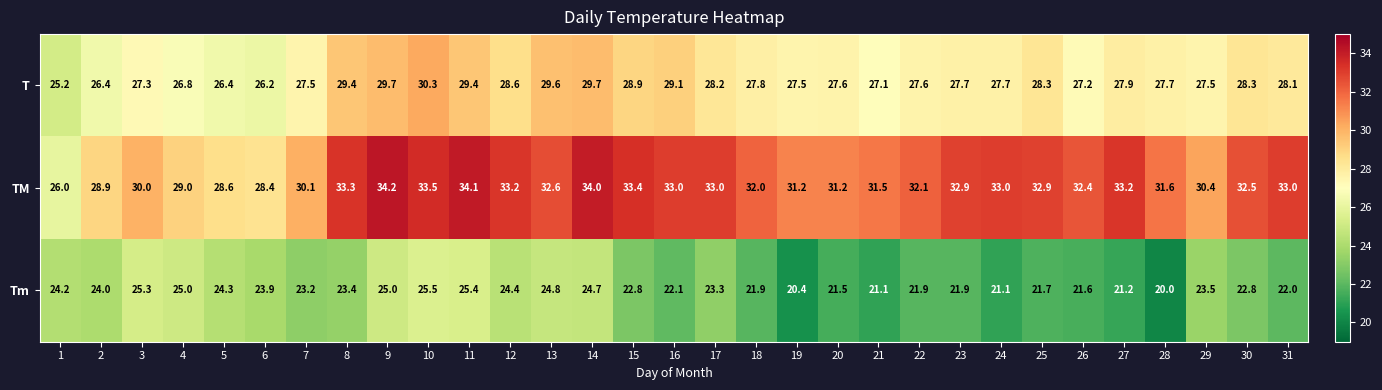

List the series in order of their overall mean, lowest first.

Tm, T, TM